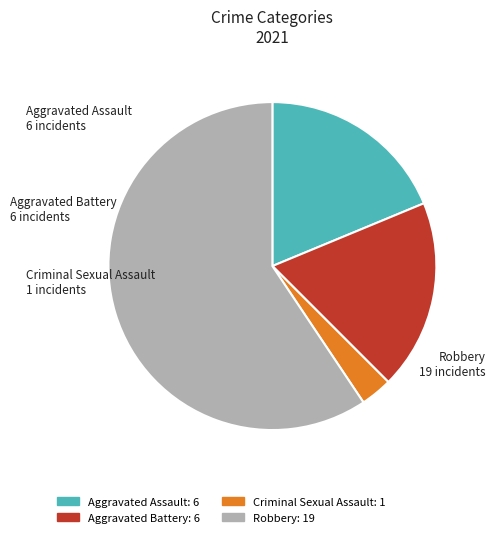

Combined, do Aggravated Battery: 6 and Aggravated Assault: 6 account for over 50%?

No